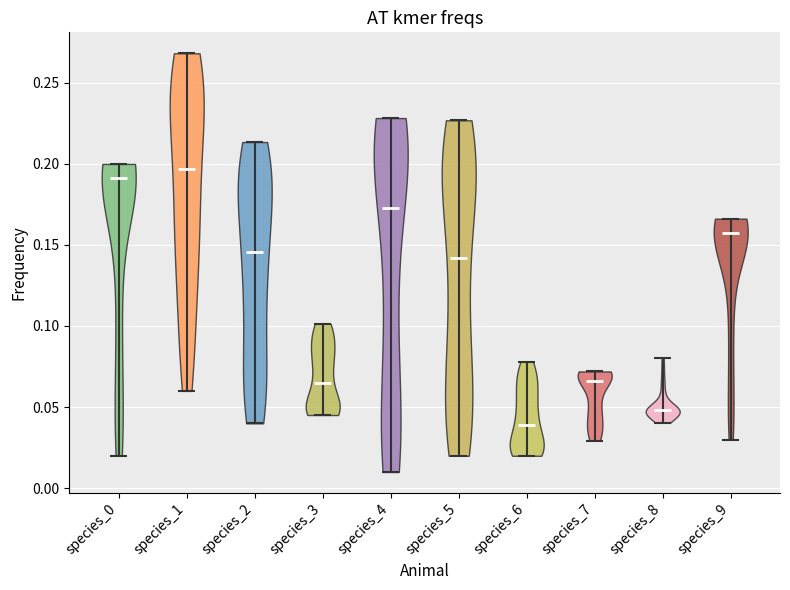

Which violin has the highest median line?

species_1